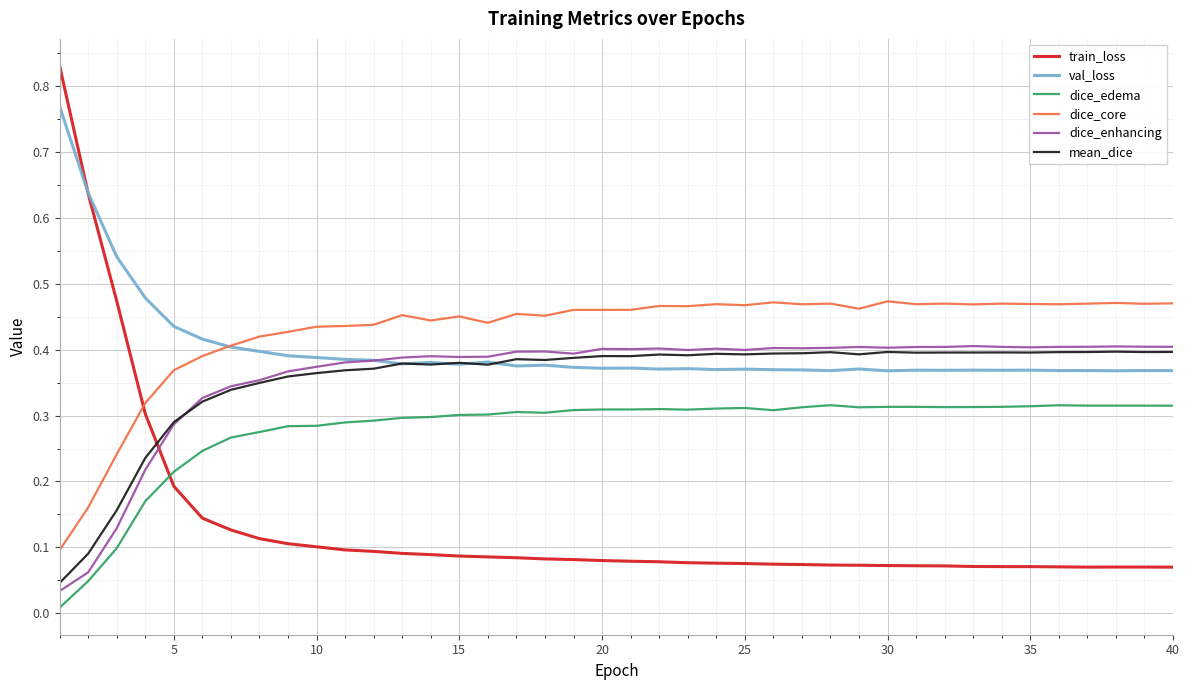

Which series ends up on top after the final intersection of train_loss and dice_core?

dice_core